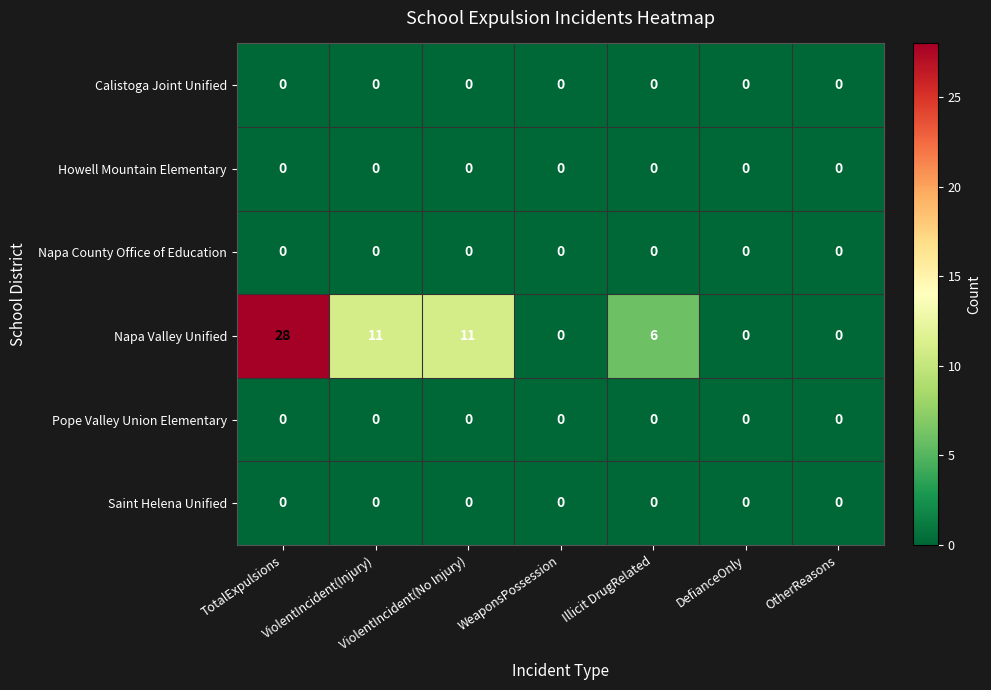

At which category is the sum across all series the highest?

TotalExpulsions